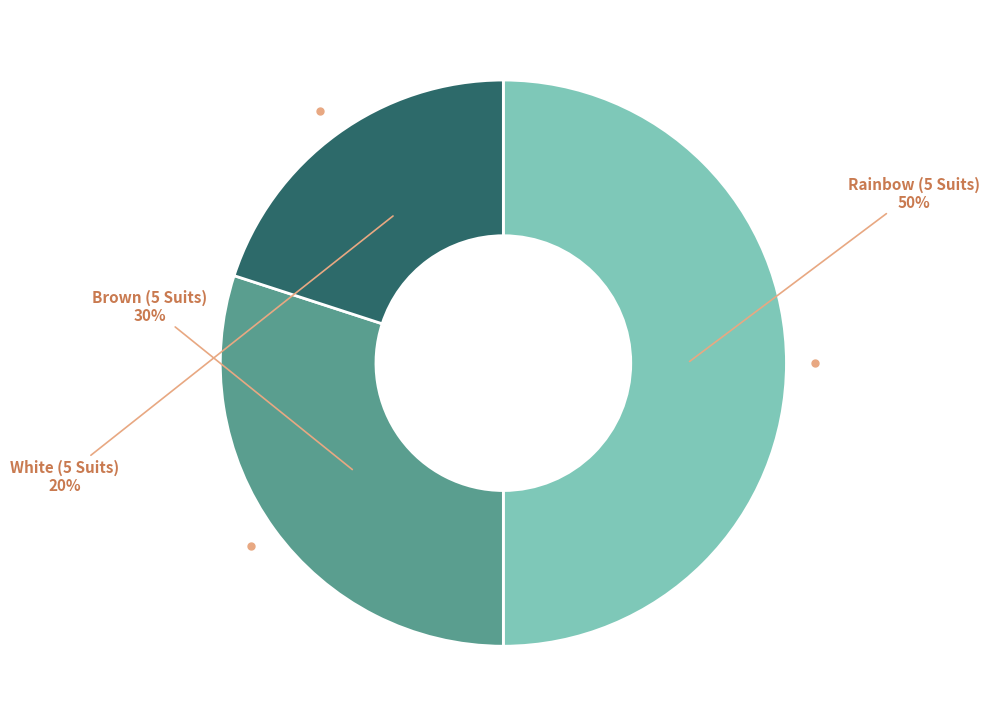

To the nearest percent, what is the average slice percentage?

33%